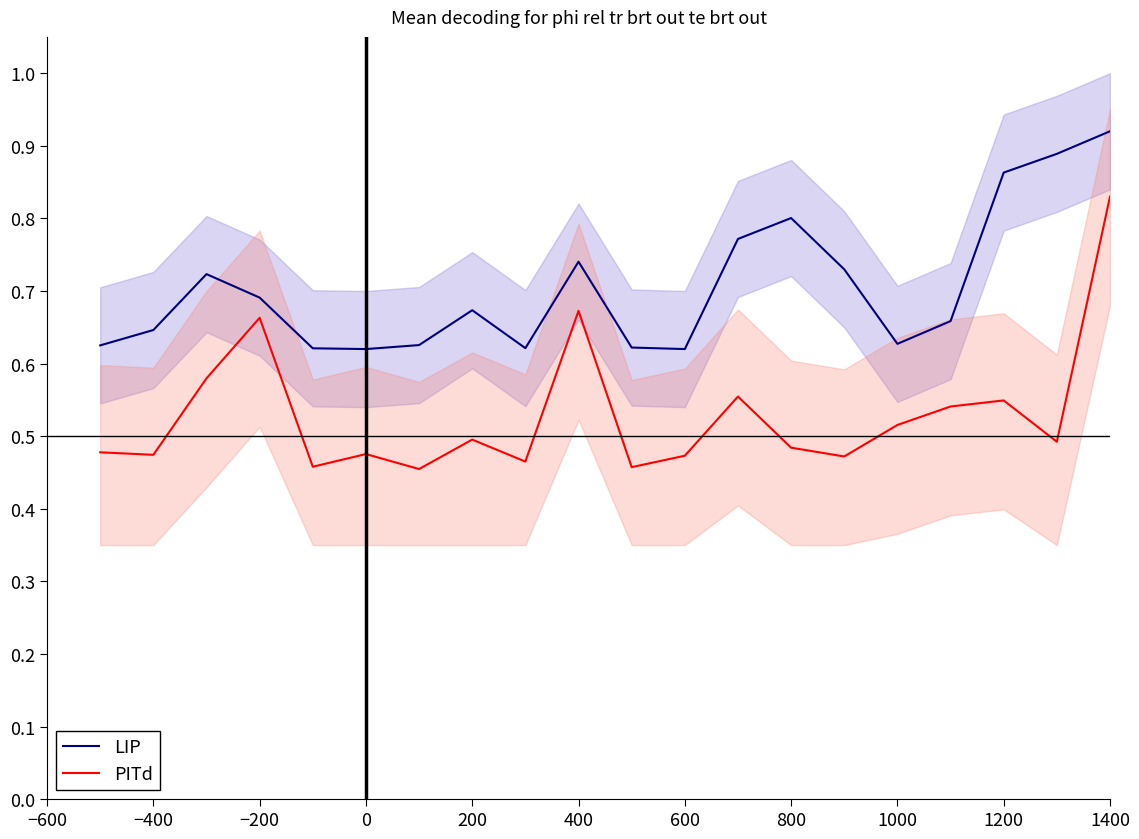

What is the difference between the maximum and second lowest values in the LIP series?

0.3